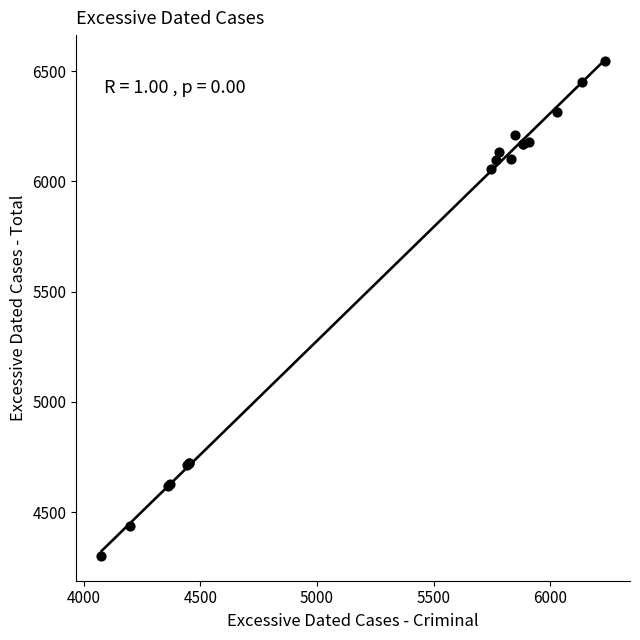

What Y value in the scatter plot is closest to 5422?

6055